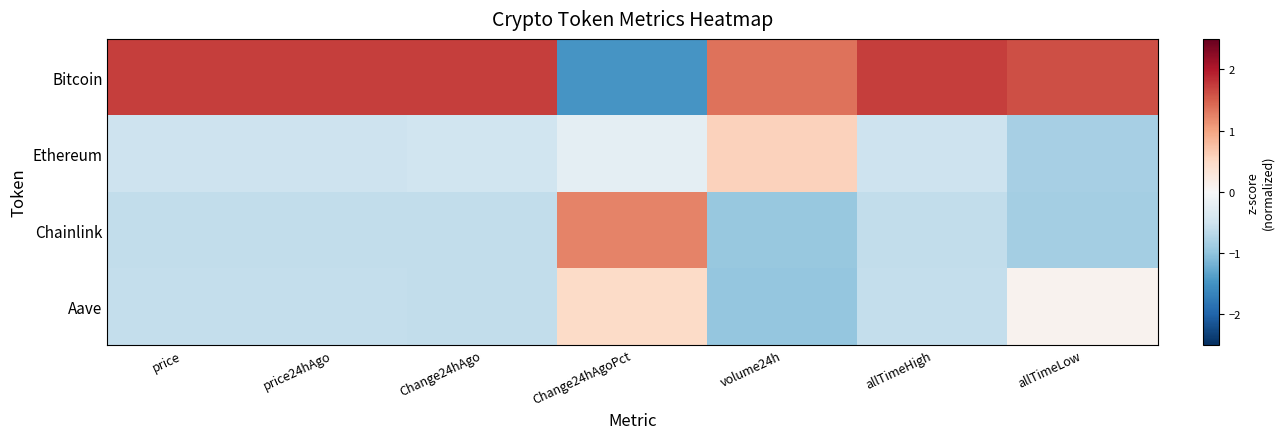

Count the number of data series in this chart.

4